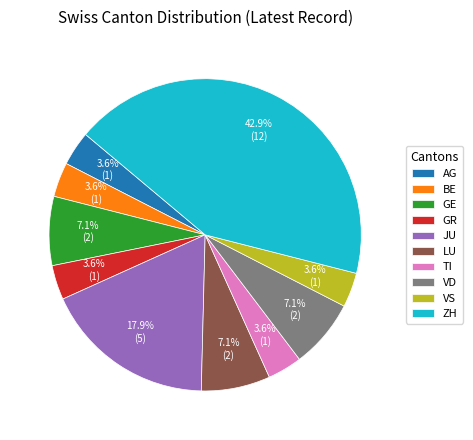

How many segments does this pie chart have?

10